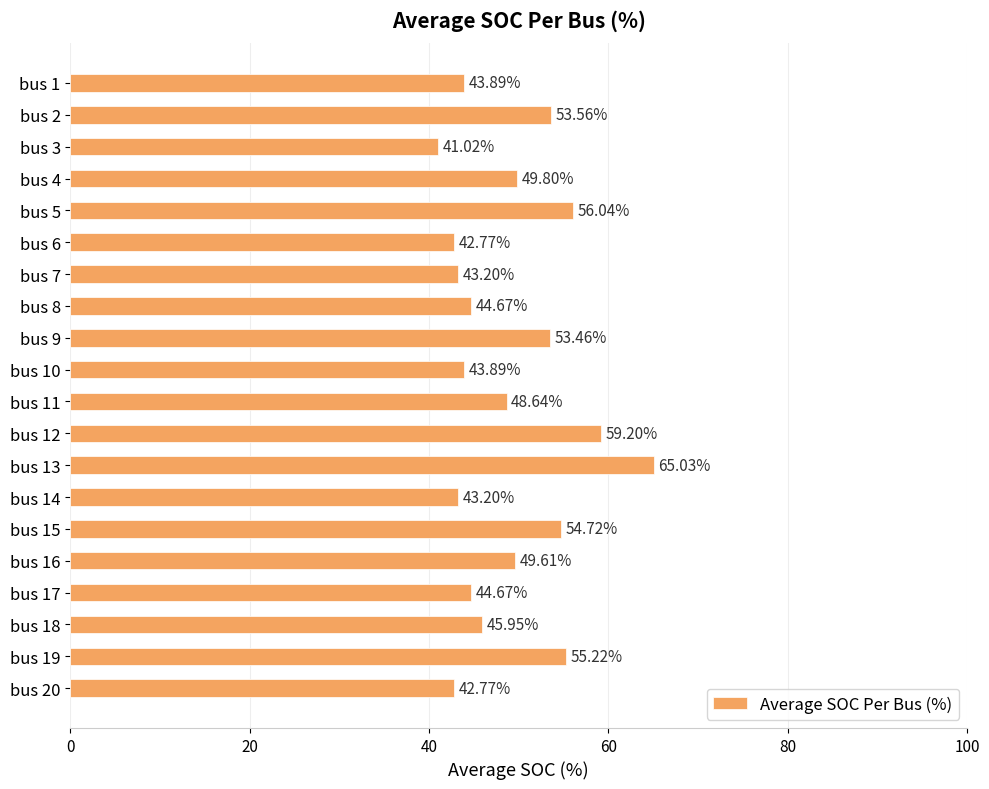

What is the difference between the maximum and minimum values?

24.0